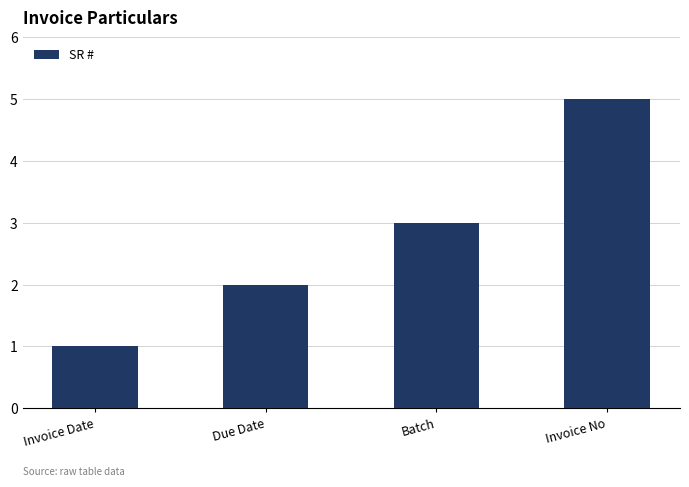

What position from the left is Batch?

3